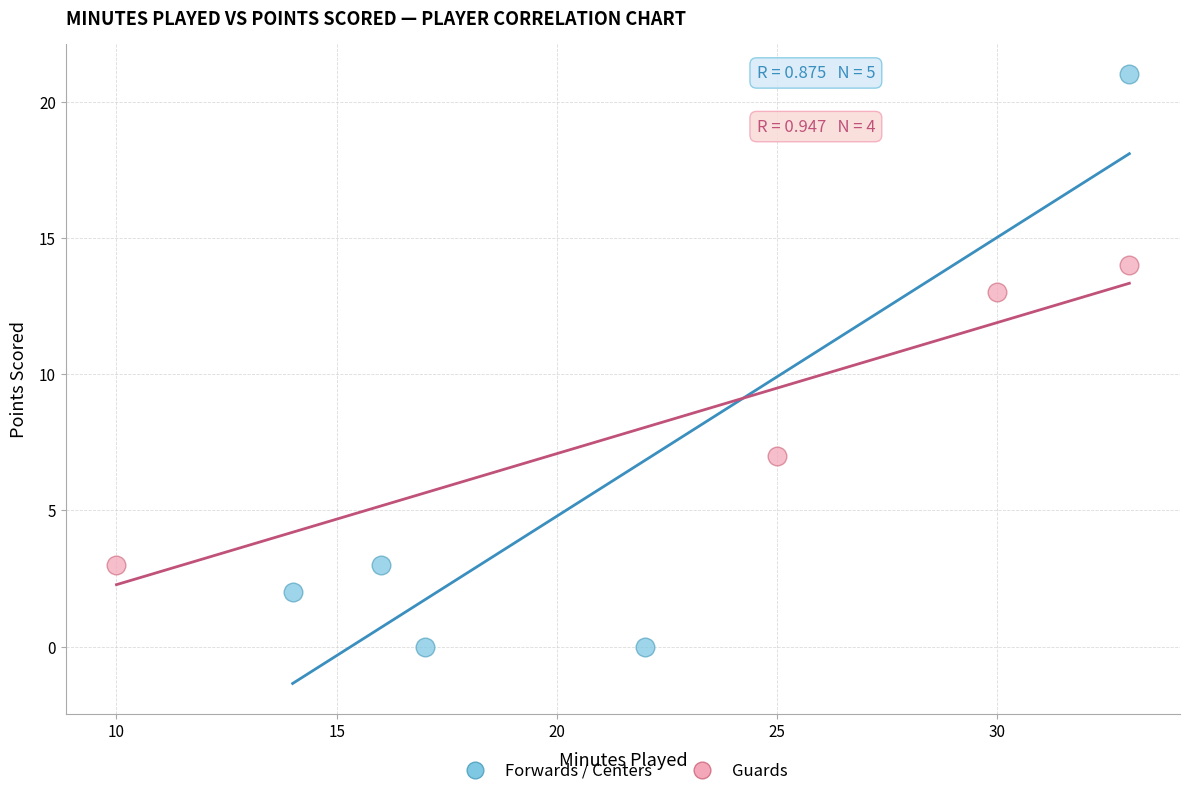

Which series reaches the minimum Y coordinate?

Forwards / Centers